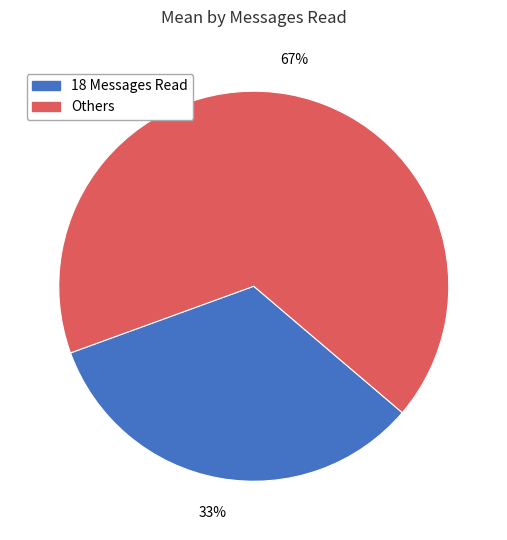

Is there any slice that represents more than half of the pie?

Yes